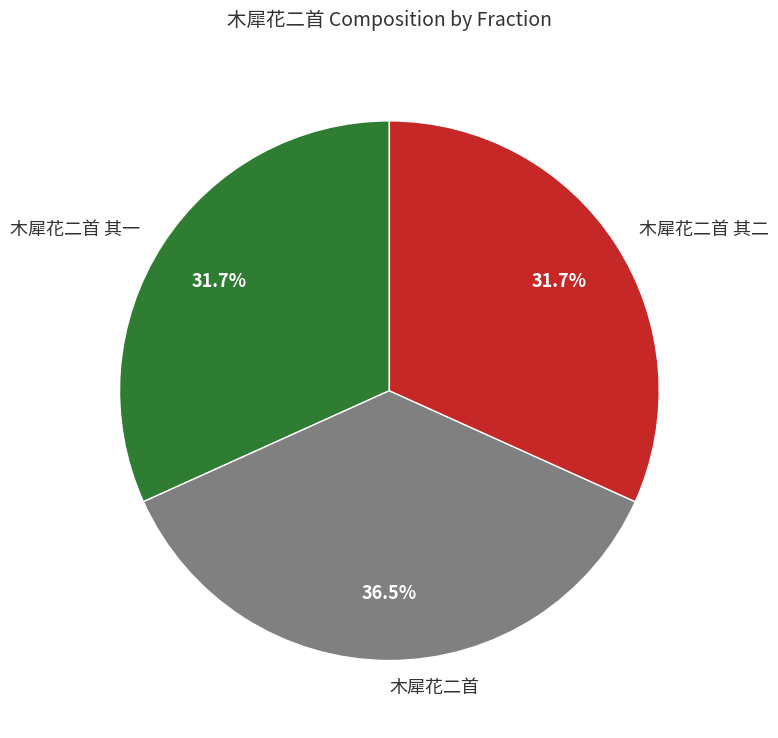

Which slice is the largest?

木犀花二首